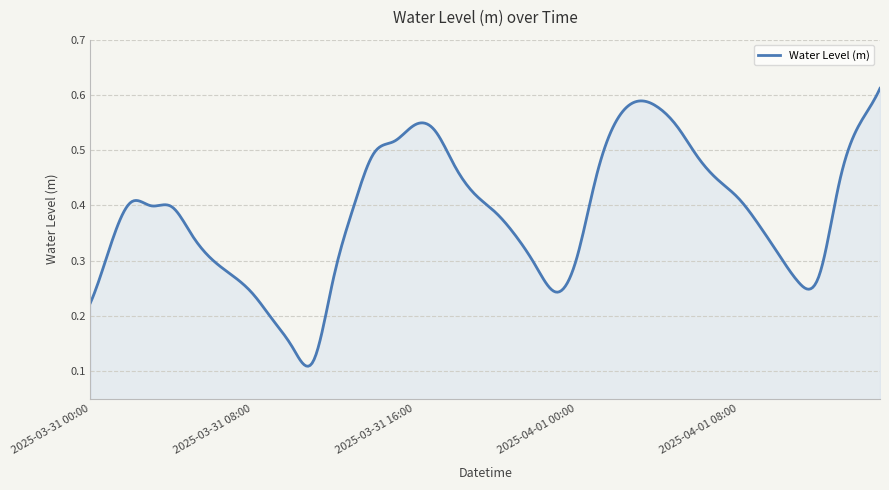

How many lines are shown in the chart?

1